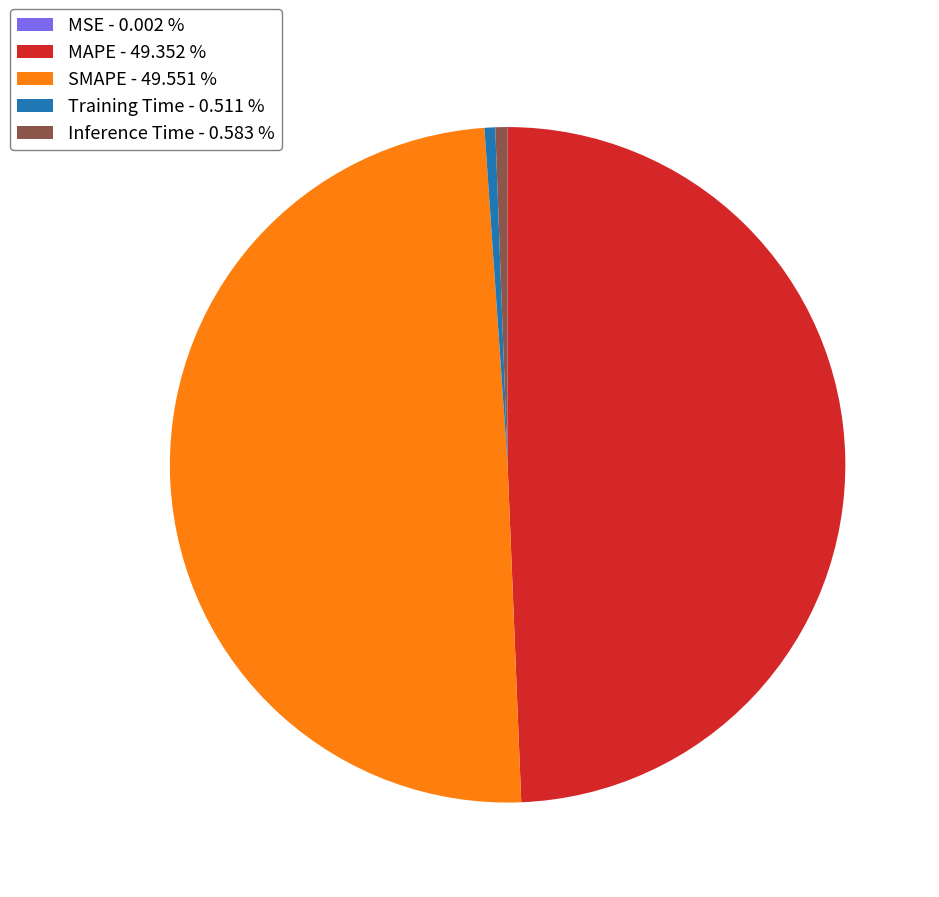

Which has a higher value, Training Time - 0.511 % or SMAPE - 49.551 %?

SMAPE - 49.551 %